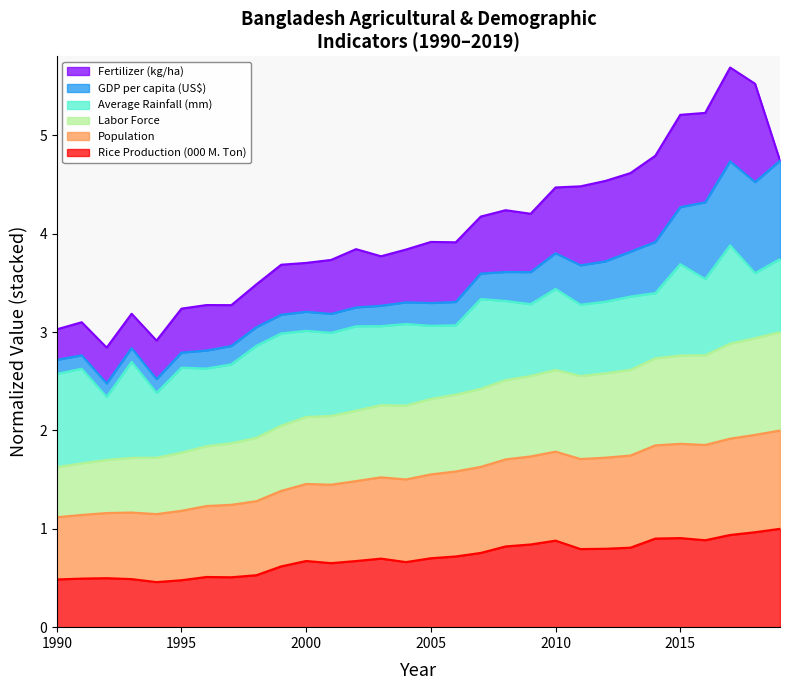

Does the chart display data point markers on the line(s)?

No